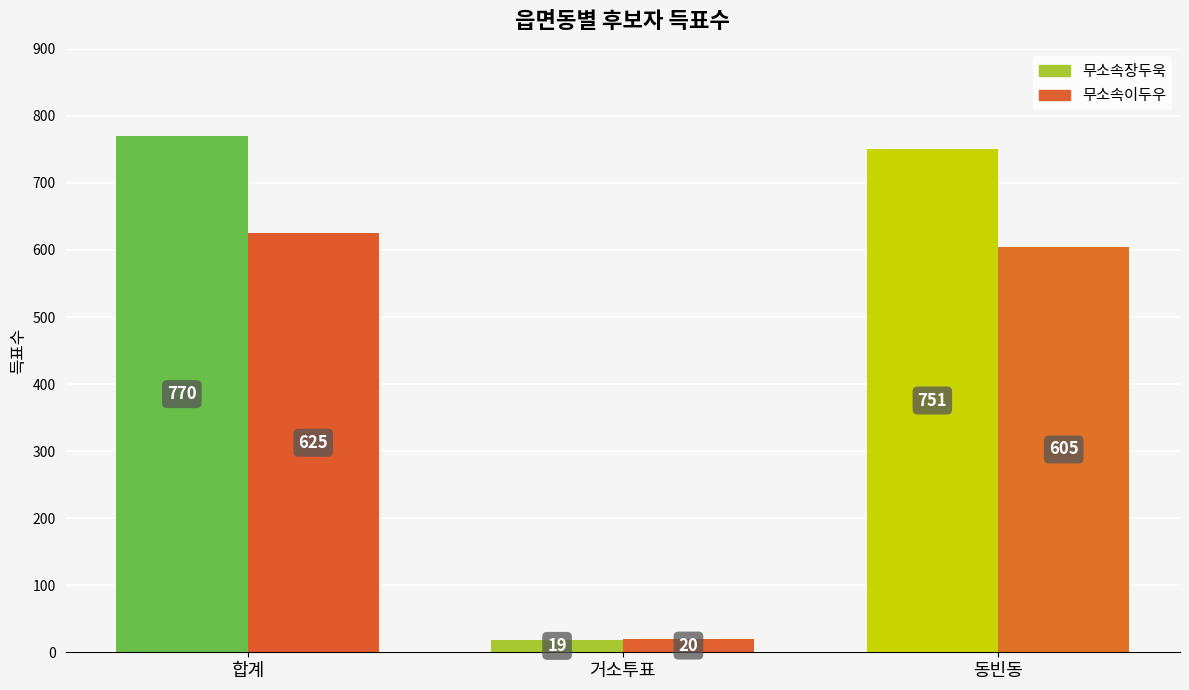

List the labels in order of 무소속장두욱 value, smallest first.

거소투표, 동빈동, 합계